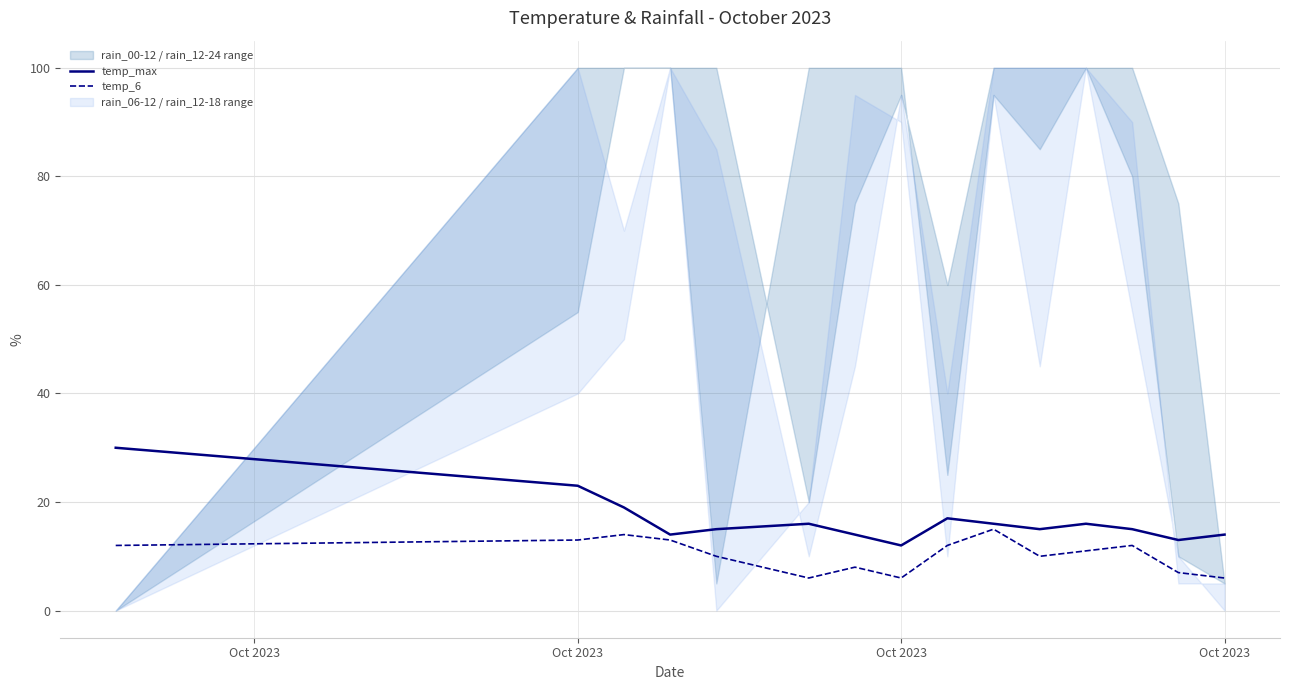

Does the chart display data point markers on the line(s)?

No